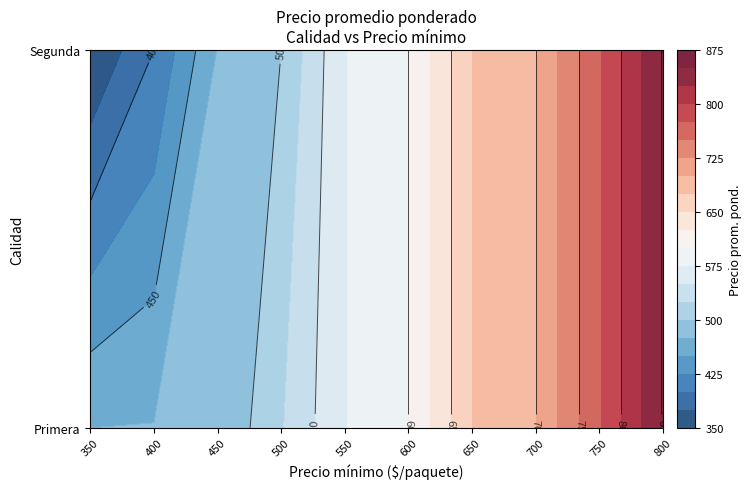

Count the number of categories in the chart.

10